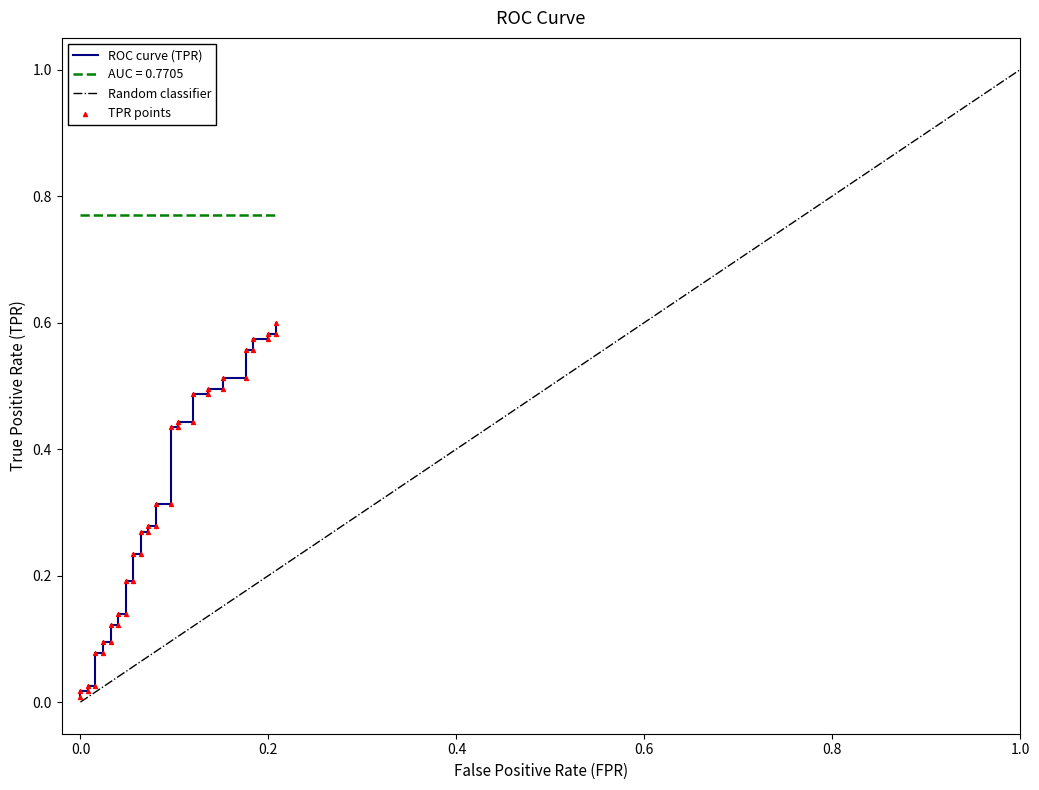

Which series has the largest total across all categories?

roc_auc